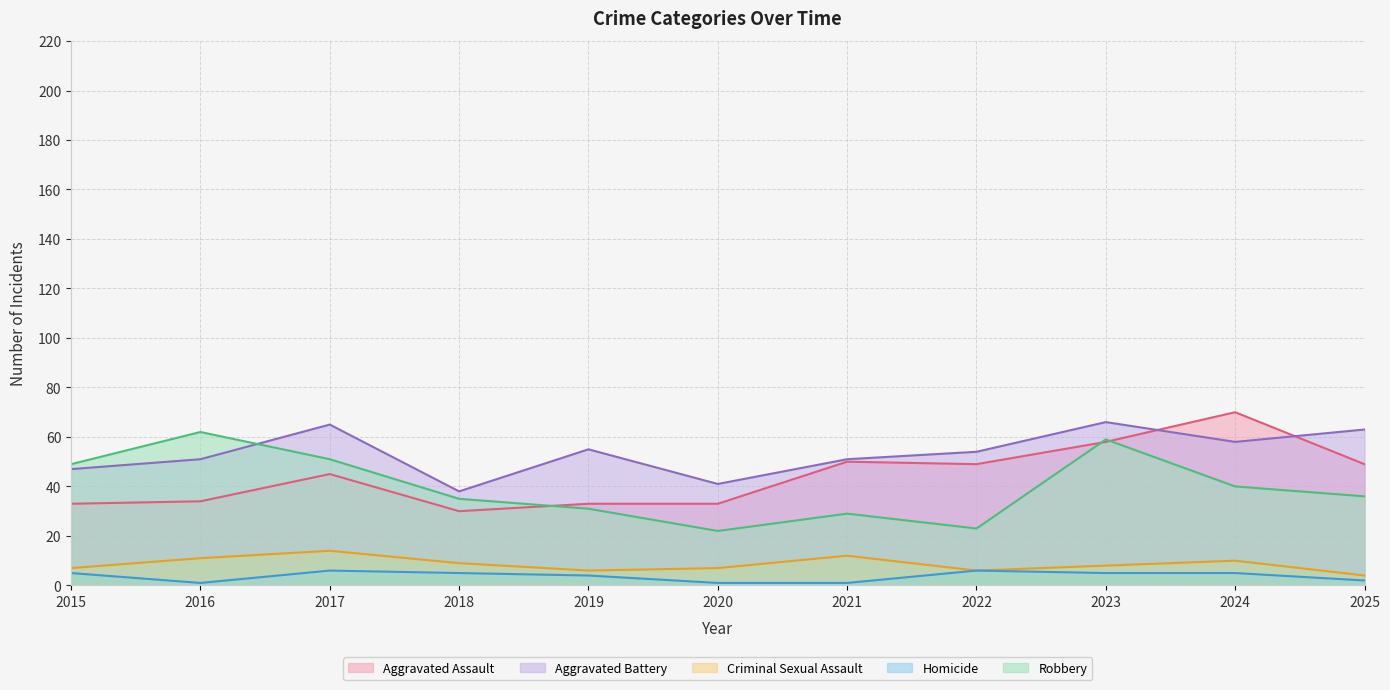

The Criminal Sexual Assault series shows 6 at 2022. True or false?

True